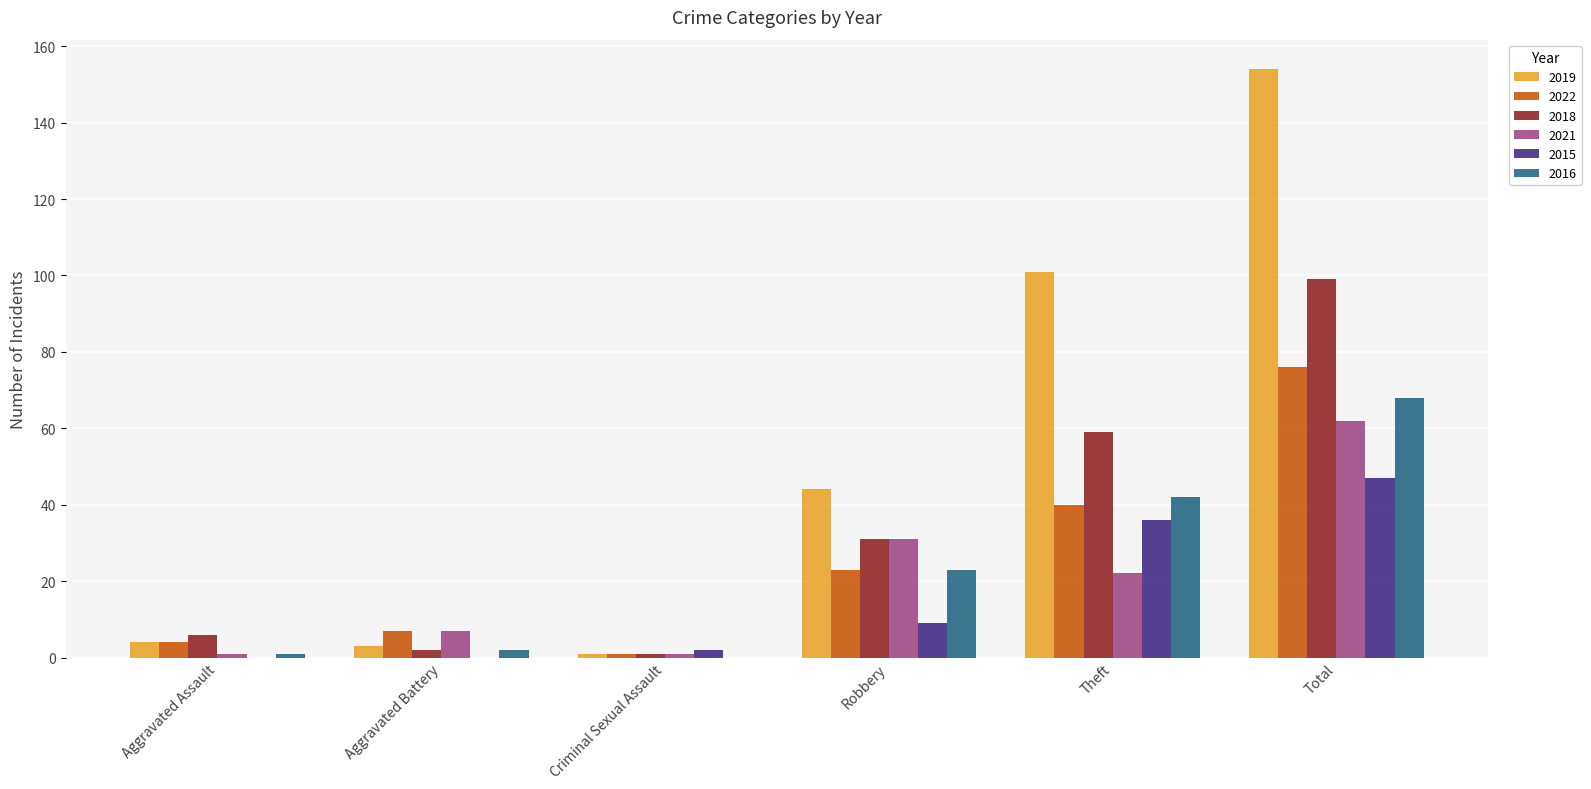

How many groups of bars are there?

6